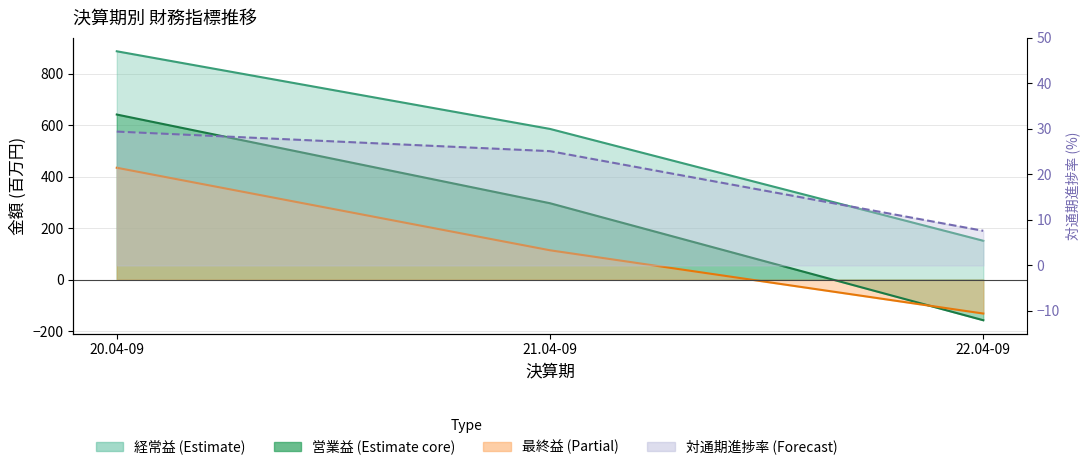

Read the 対通期進捗率 value at 21.04-09.

25.1